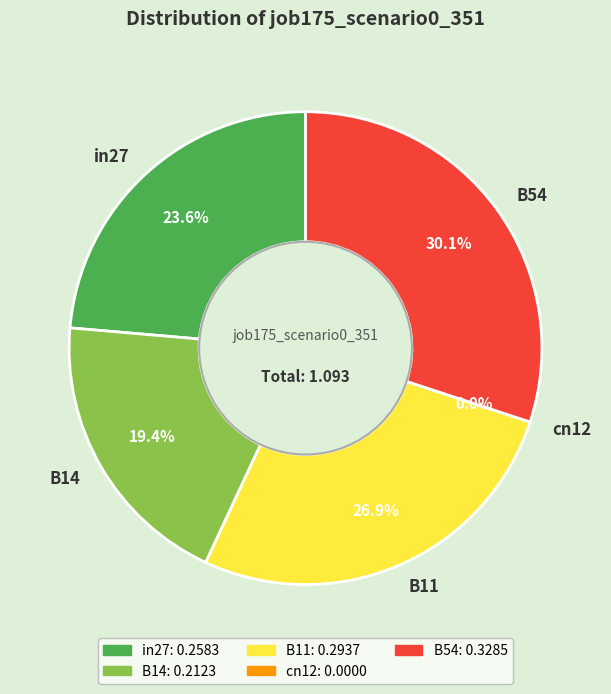

Is there a majority slice in this chart?

No